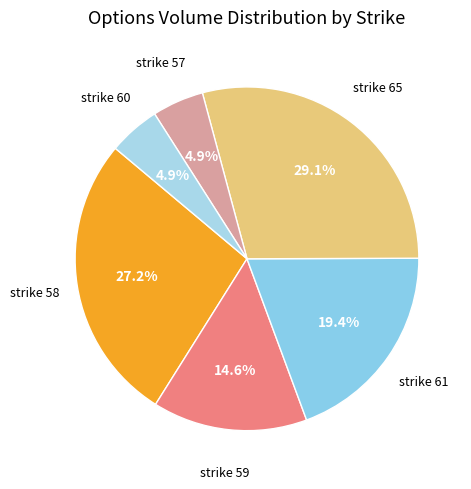

To the nearest percent, what is the difference between the strike 58 and strike 61 slice percentages?

8%